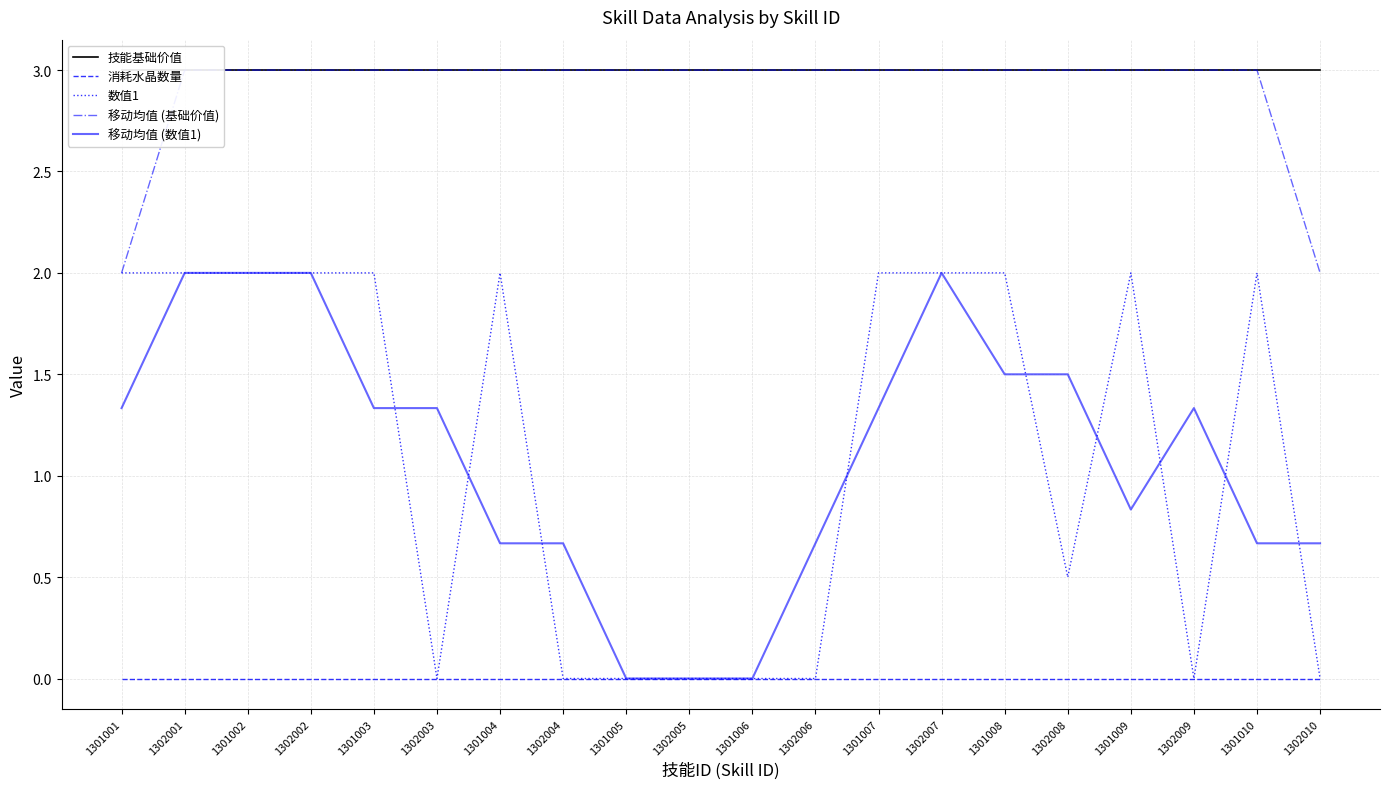

True or false: 移动均值 (数值1) has more than 1 points higher than both neighbors.

True